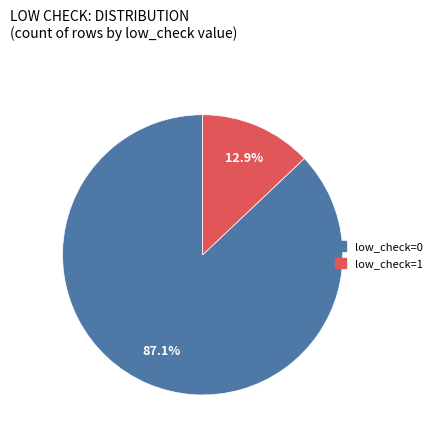

What percentage is the low_check=1 slice, to the nearest percent?

13%